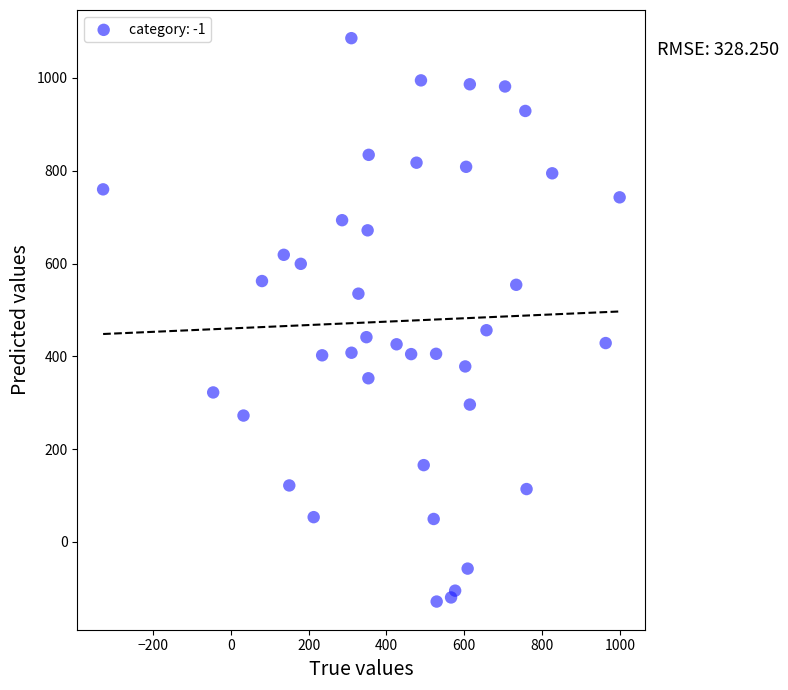

What Y value in the scatter plot is closest to 478?

456.3